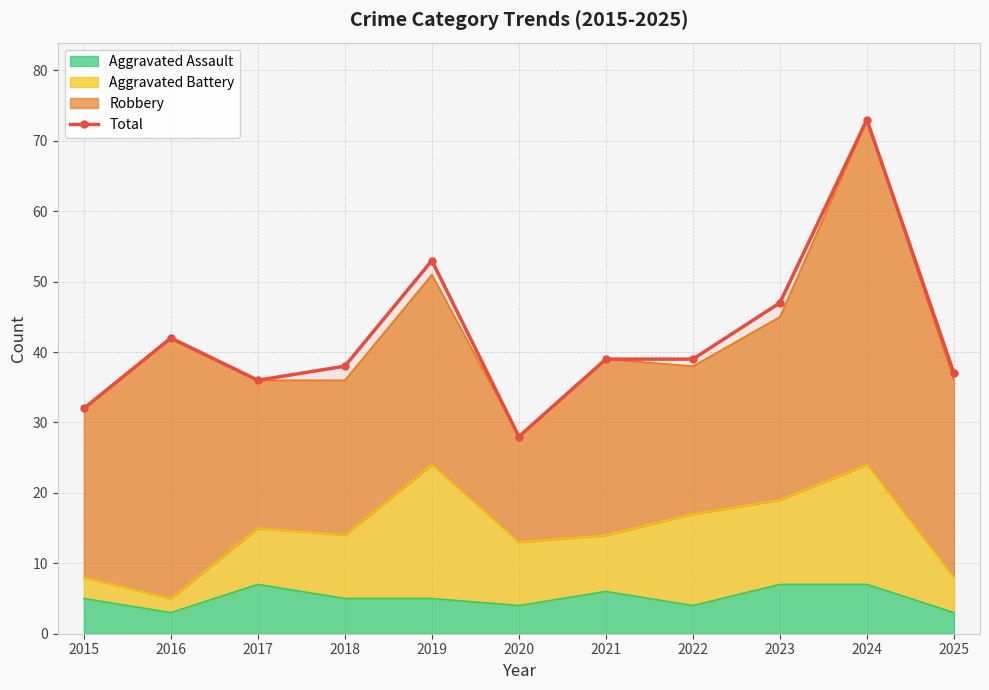

What is the smallest value displayed?

28